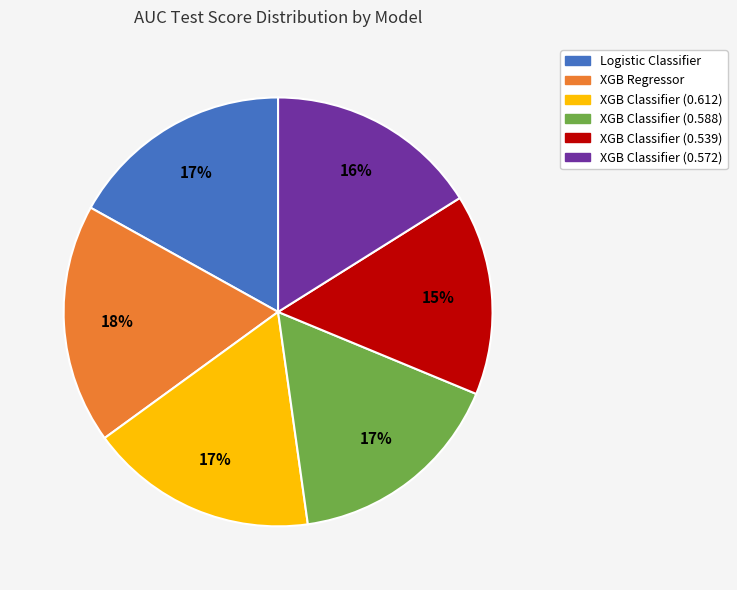

Is there a majority slice in this chart?

No